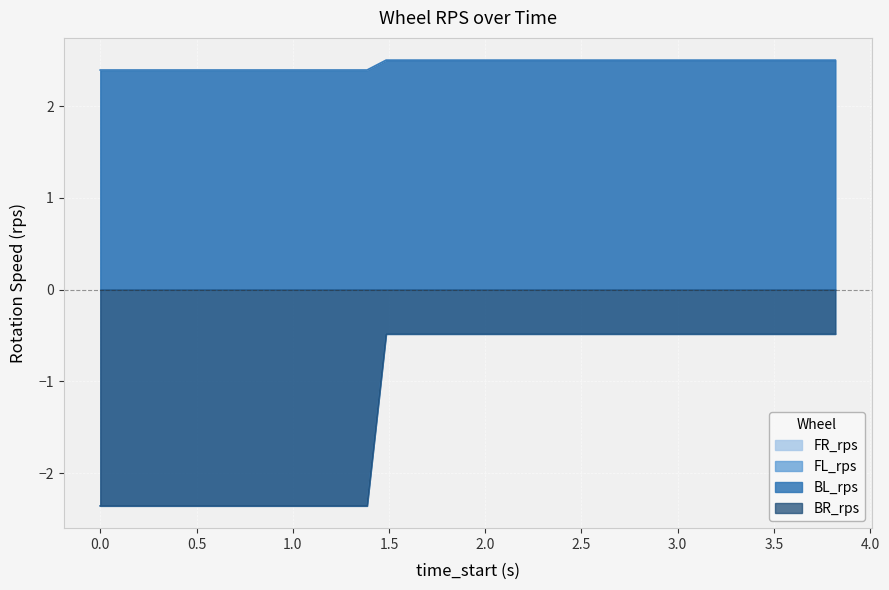

True or false: FL_rps has more than 1 interior local peaks.

False